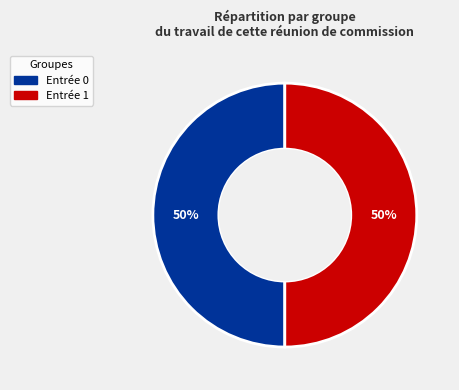

To the nearest percent, what is the average slice percentage?

50%